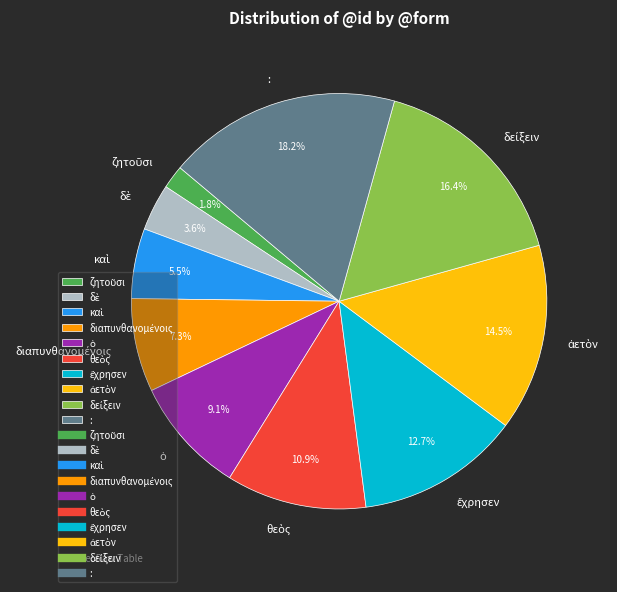

Is there a majority slice in this chart?

No